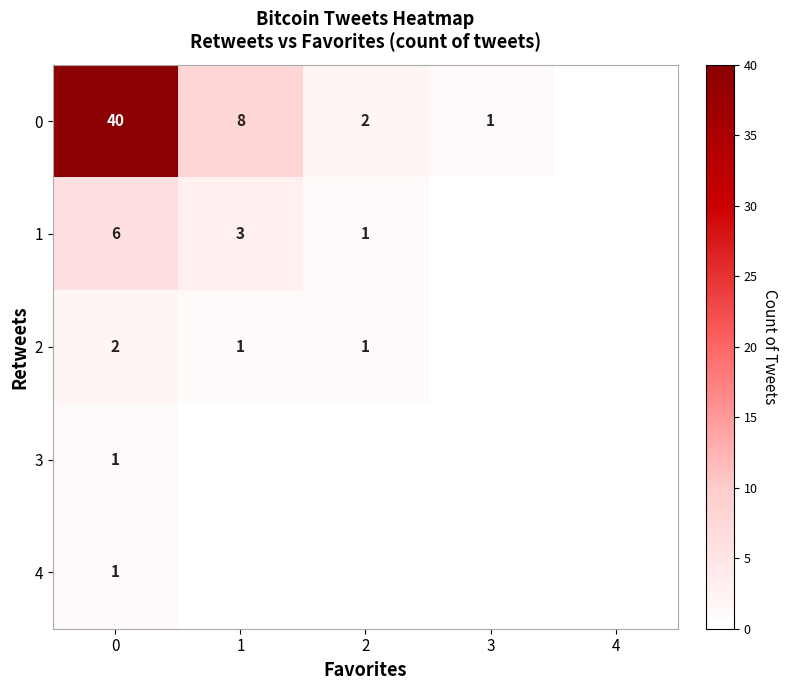

At how many categories does at least one series exceed 15?

1